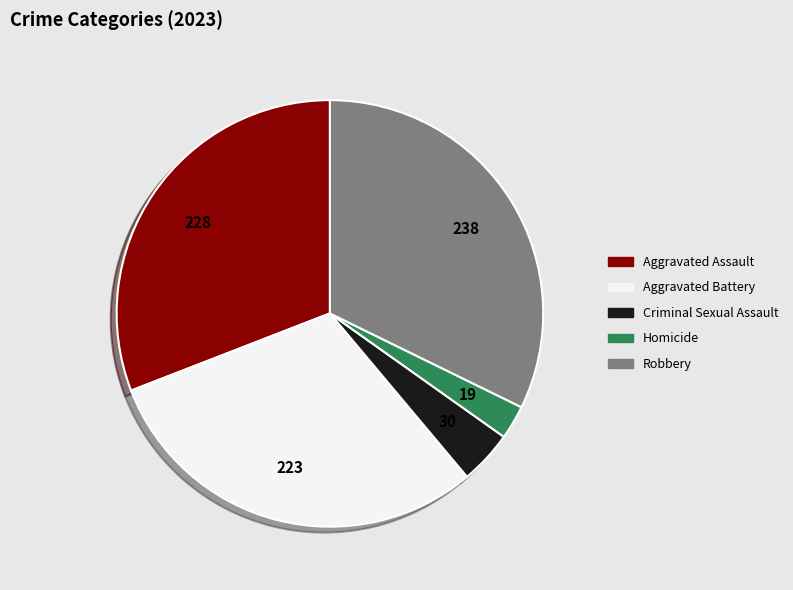

Rank the categories by value from highest to lowest.

Robbery, Aggravated Assault, Aggravated Battery, Criminal Sexual Assault, Homicide